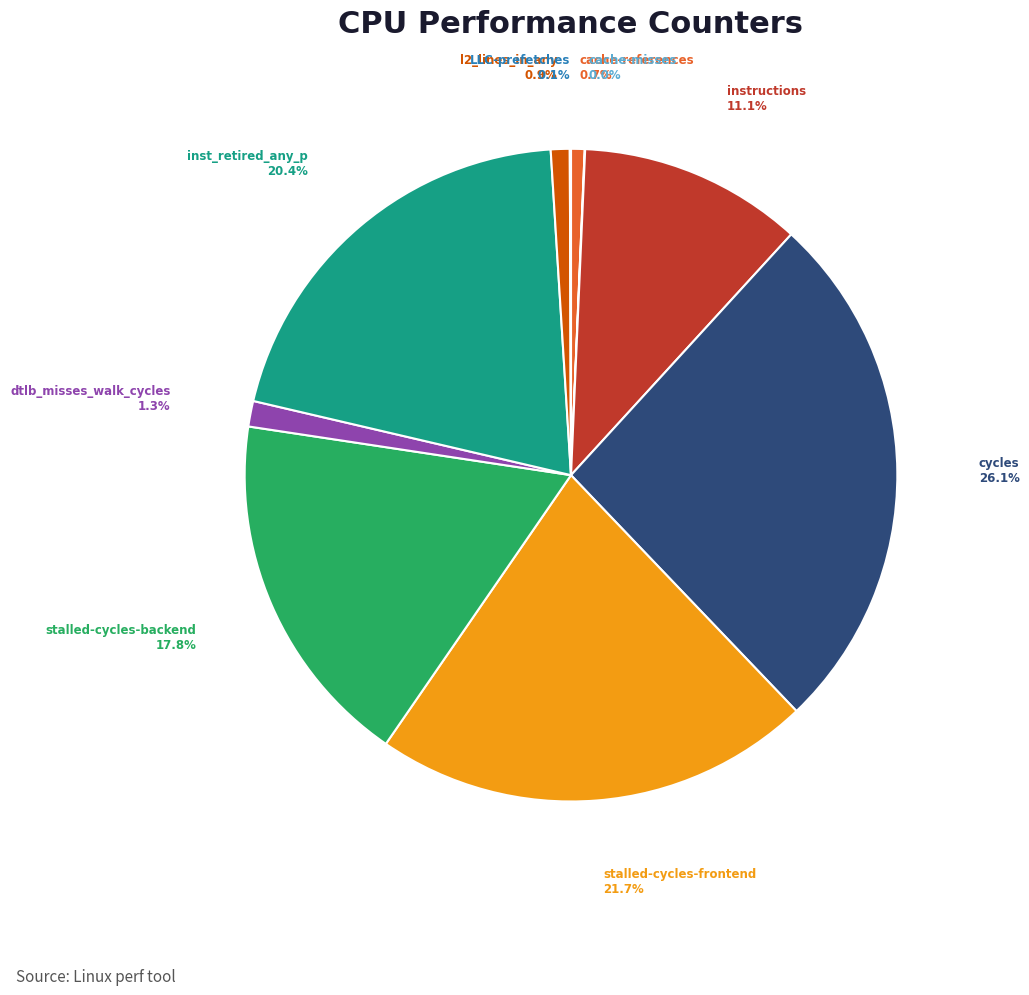

True or false: inst_retired_any_p accounts for 33% of the total.

False